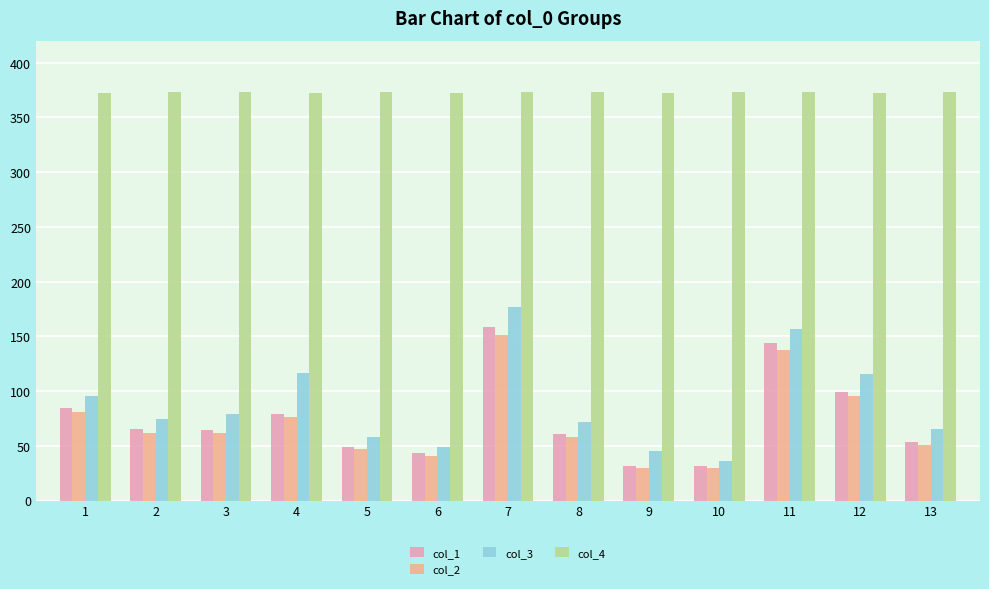

What is the minimum value for col_4?

372.0